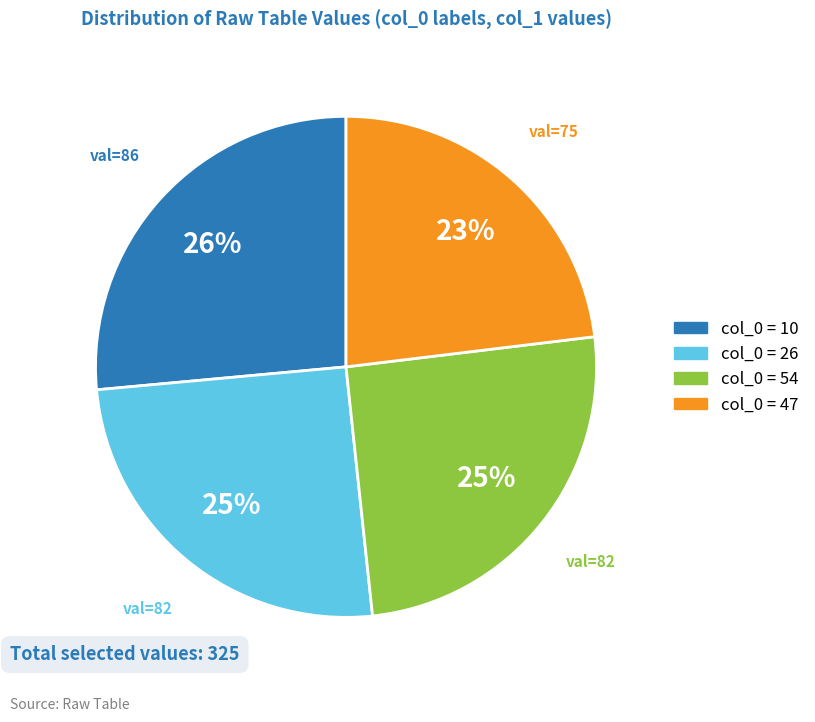

Does any single category account for the majority?

No